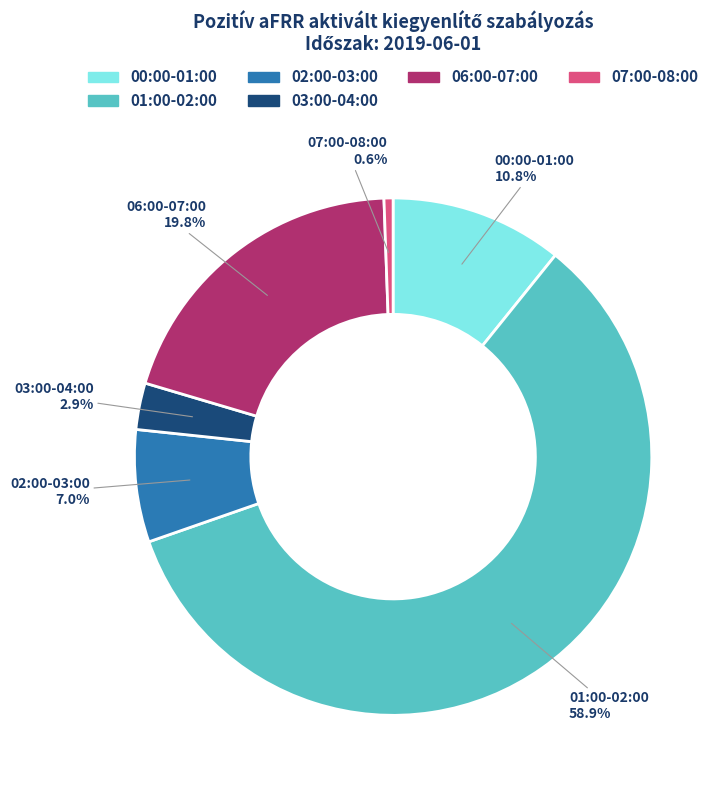

Does any single category account for the majority?

Yes